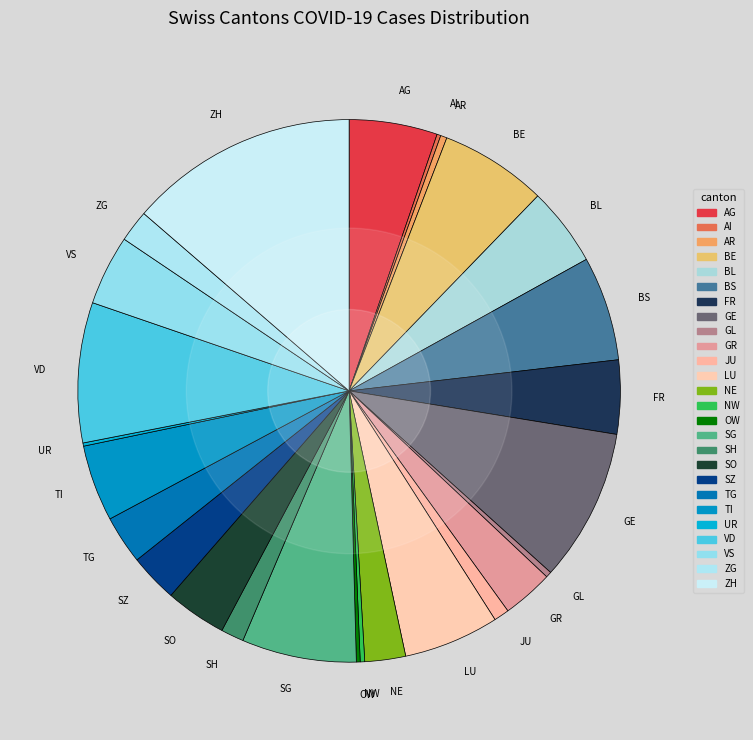

Which category has the biggest portion of the pie?

ZH